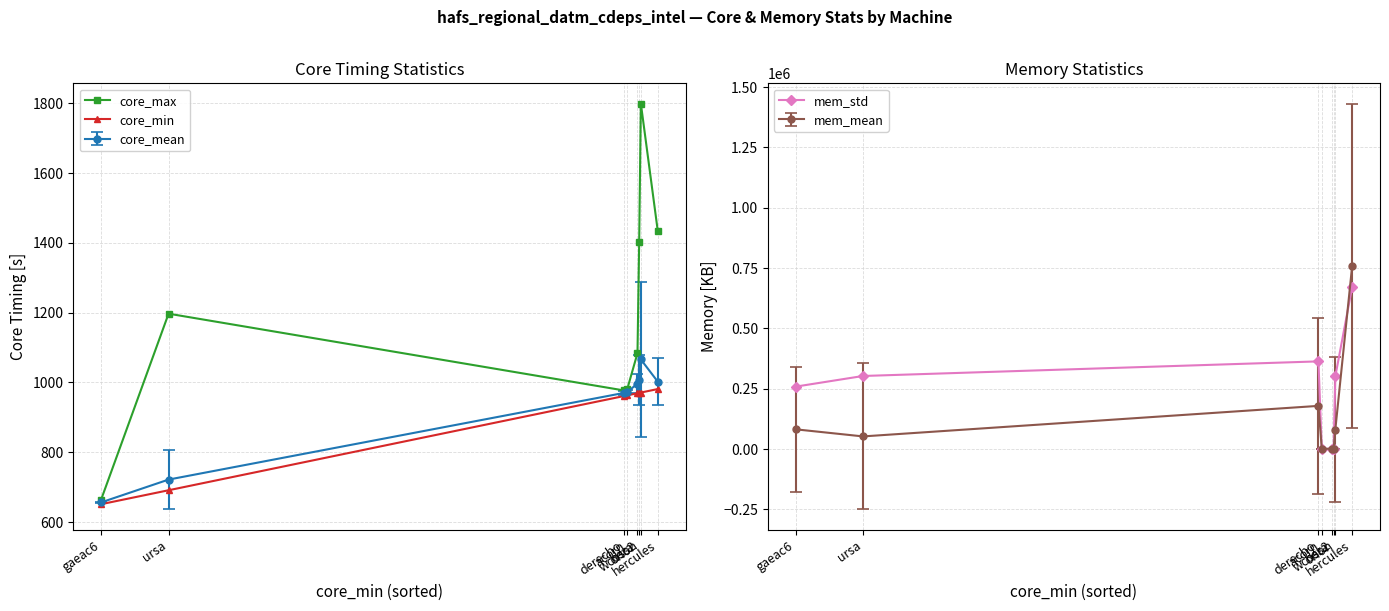

What is the average value of the mem_std series?

237126.3